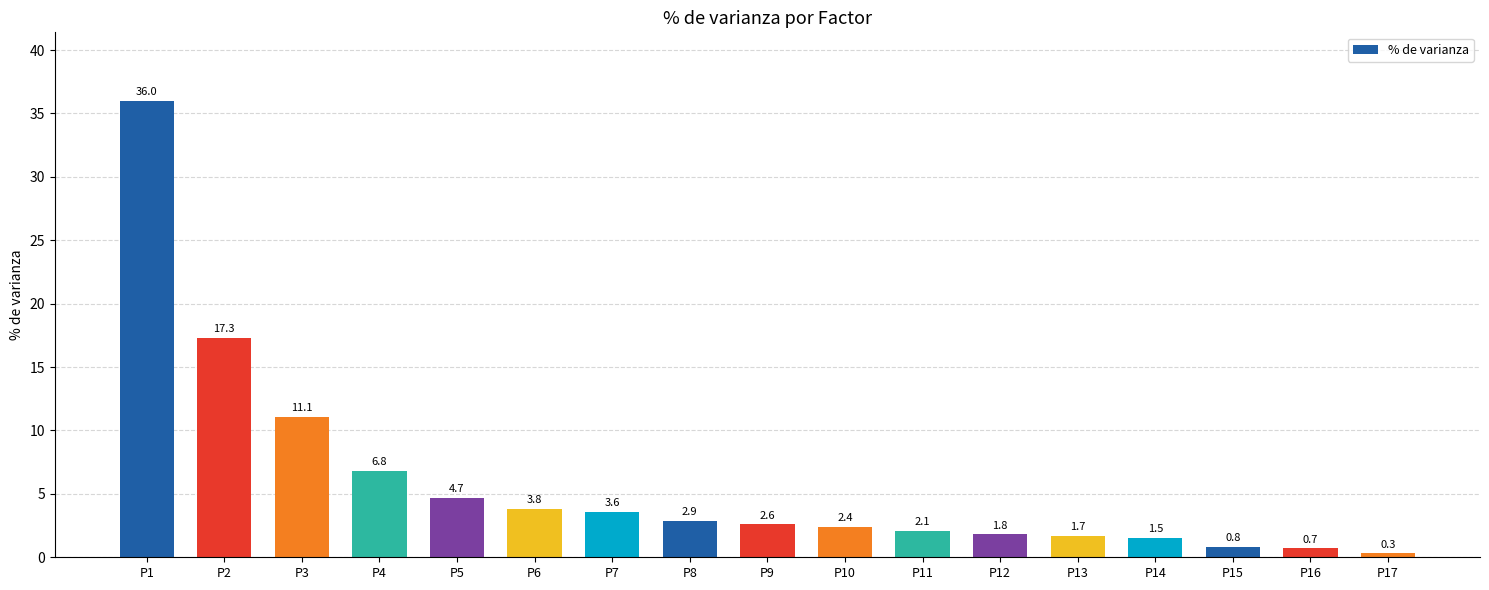

Which has a higher value, P8 or P11?

P8